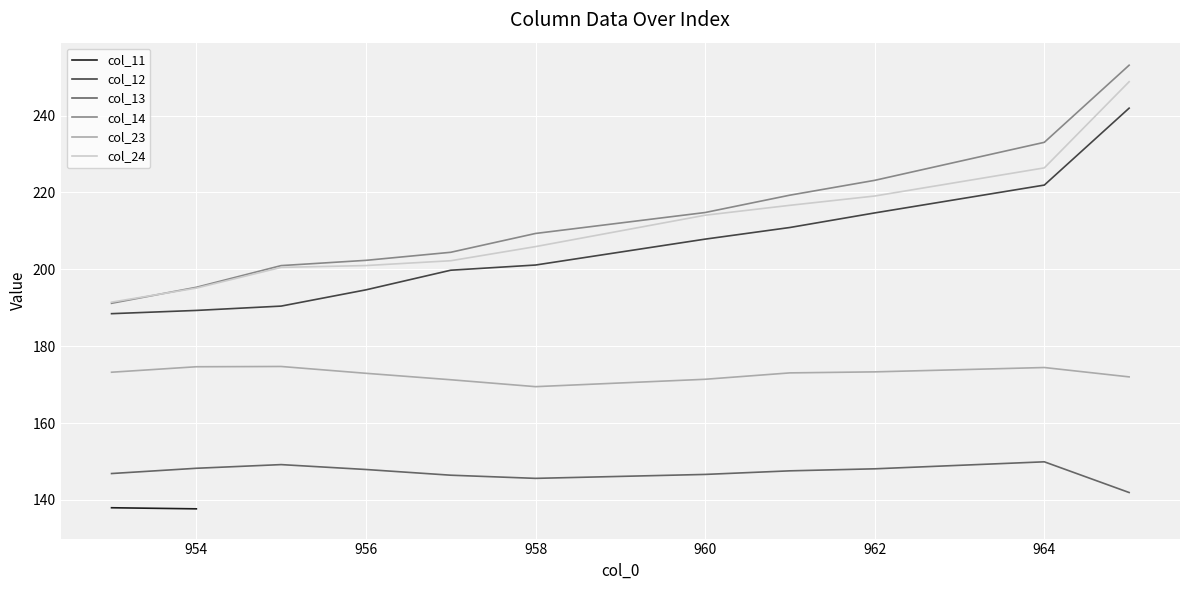

What is the approximate value of col_12 at 960?

207.8